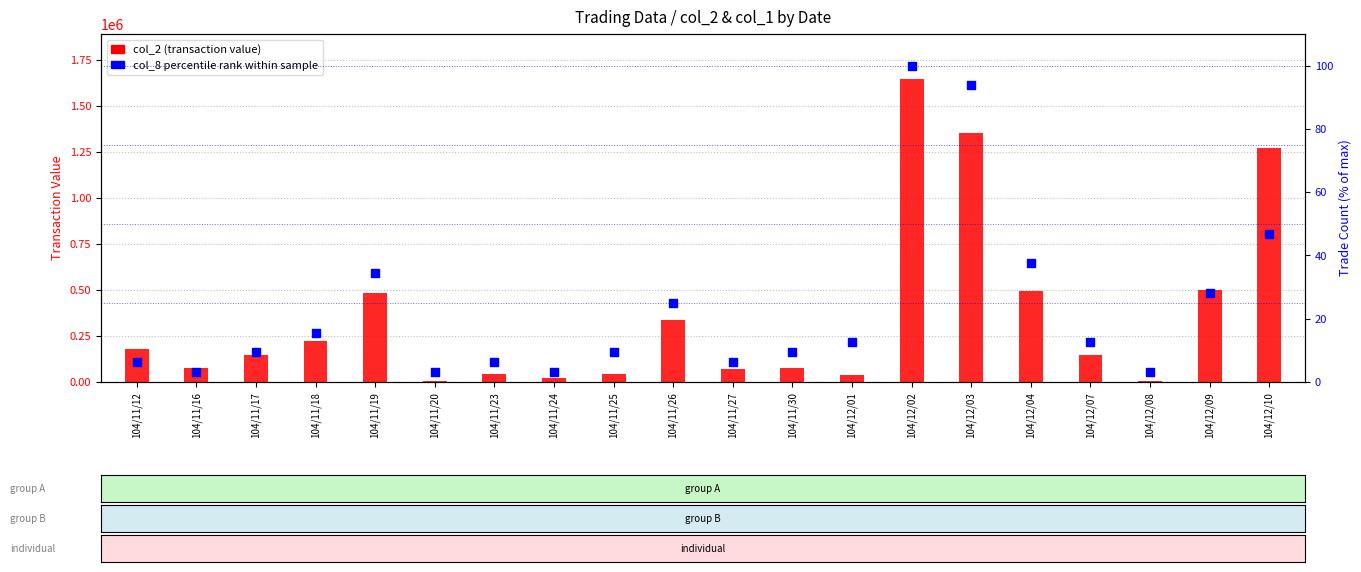

Which series contains the highest Y value?

col_2 (transaction value)